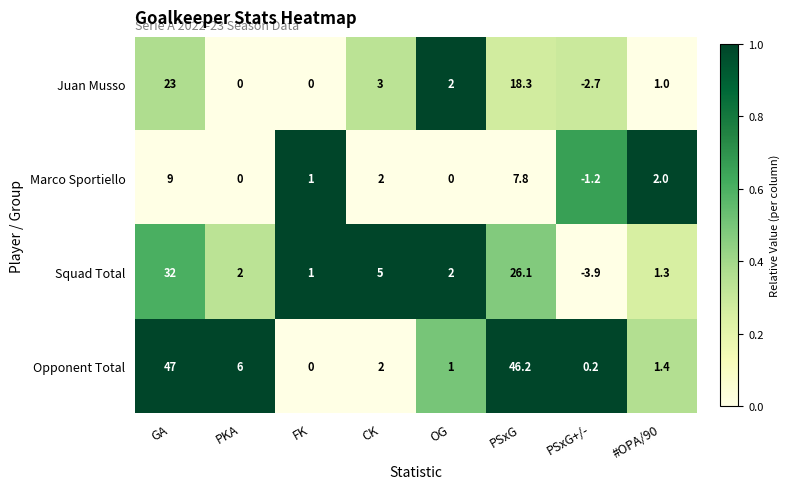

Rank the series by their maximum value, from lowest to highest.

Marco Sportiello, Juan Musso, Squad Total, Opponent Total